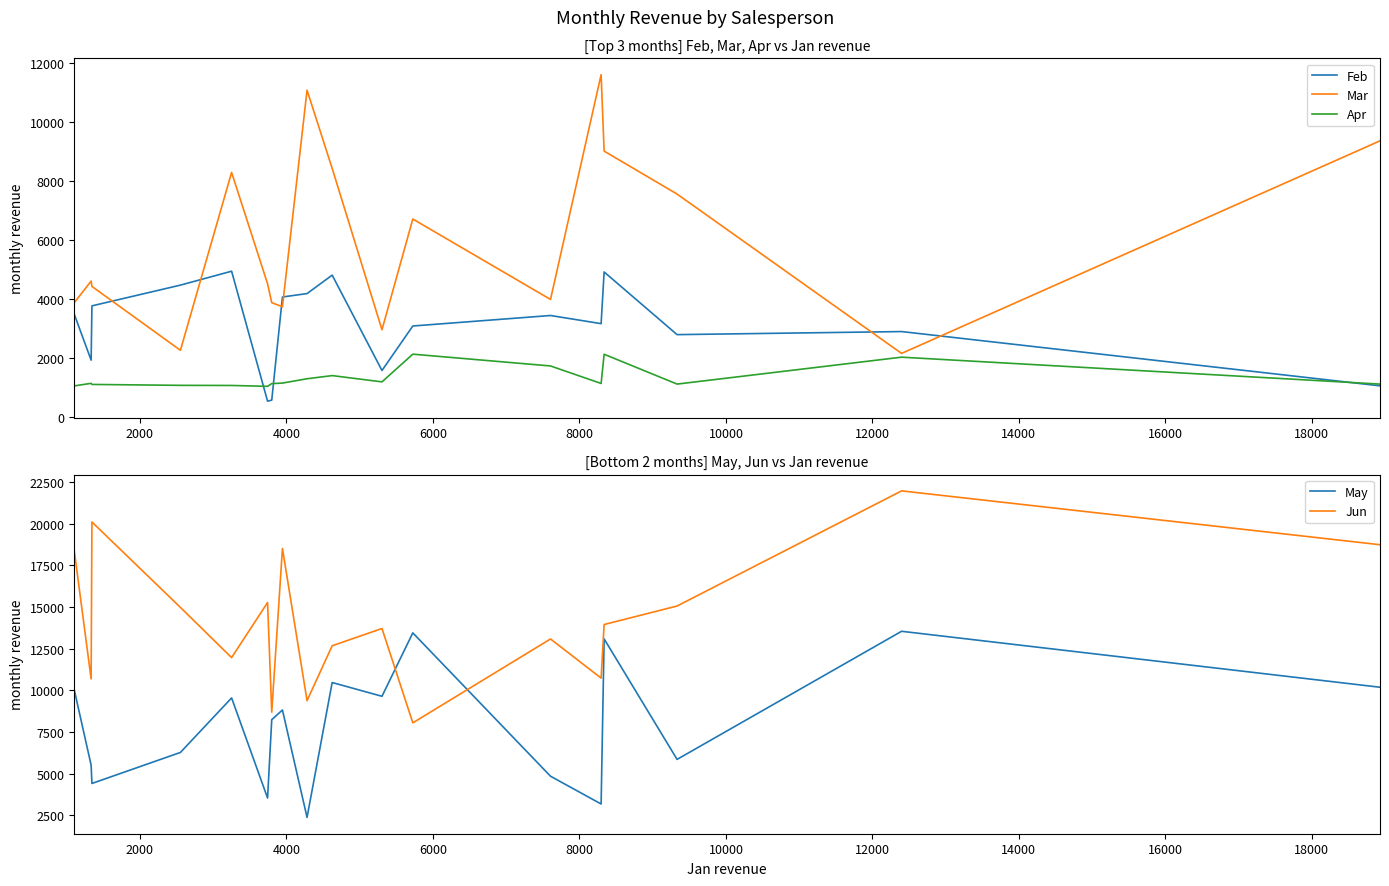

True or false: Feb and Mar intersect in this chart.

True